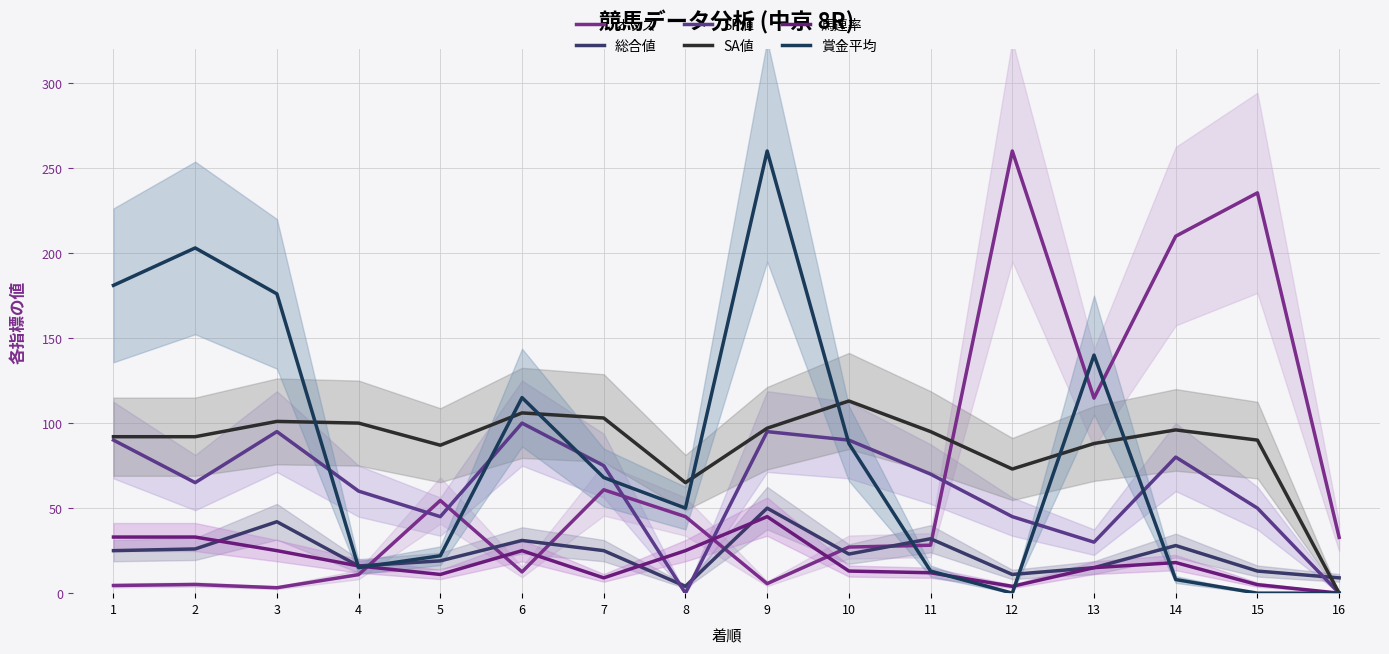

What is the approximate value of SA値 at 10?

113.0